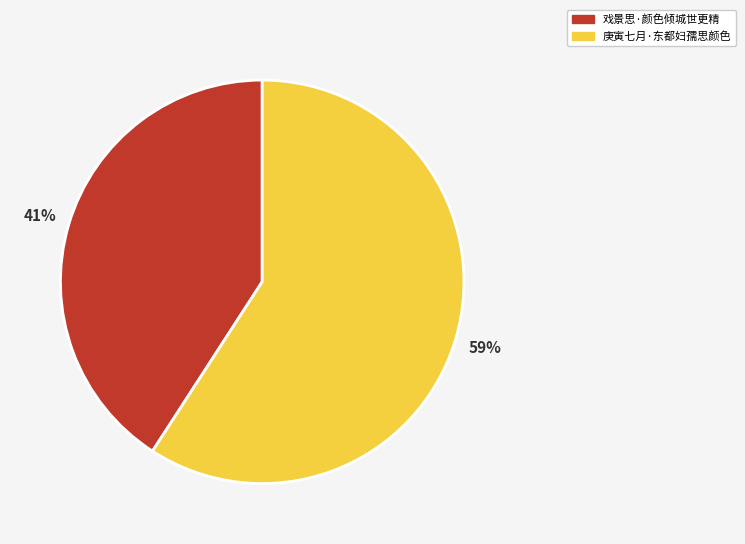

What is the ratio of the value at 戏景思·颜色倾城世更精 to the value at 庚寅七月·东都妇孺思颜色?

0.7